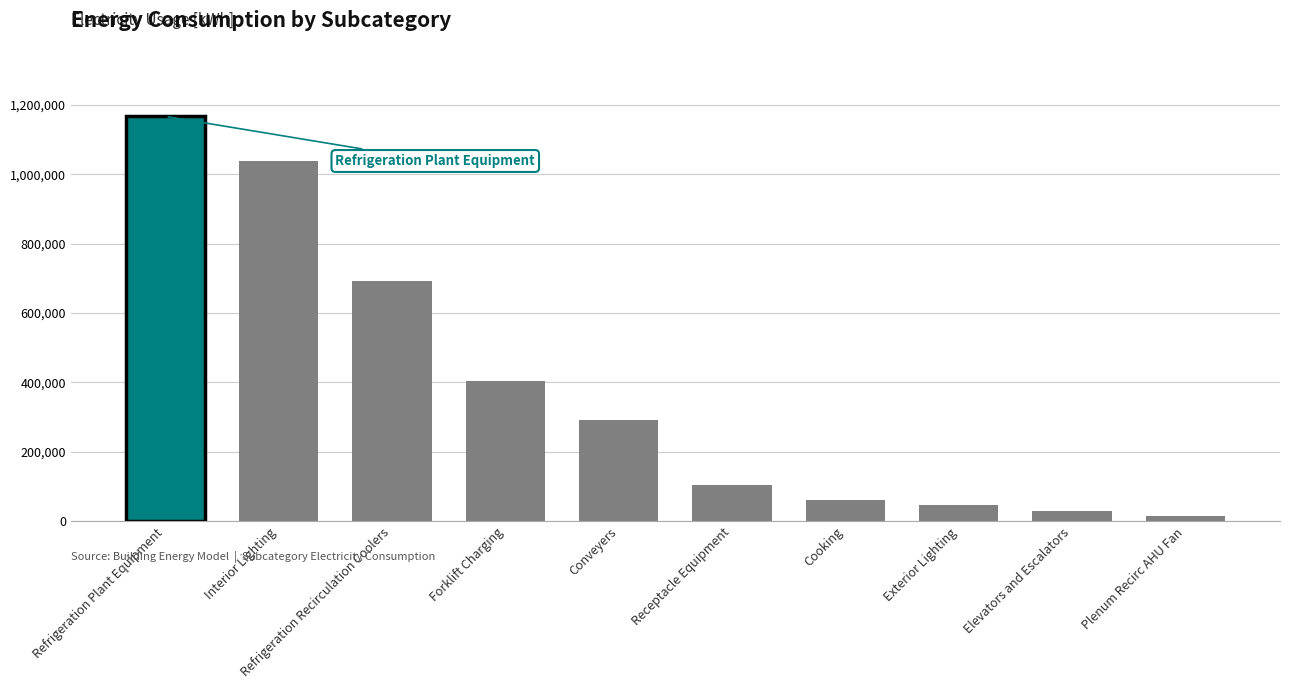

Reading right to left, list all the values displayed in this chart.

Plenum Recirc AHU Fan=16425.0	Elevators and Escalators=29390.4	Exterior Lighting=47773.1	Cooking=61976.8	Receptacle Equipment=104488.3	Conveyers=292000.0	Forklift Charging=405150.0	Refrigeration Recirculation Coolers=693135.0	Interior Lighting=1037385.3	Refrigeration Plant Equipment=1166175.0